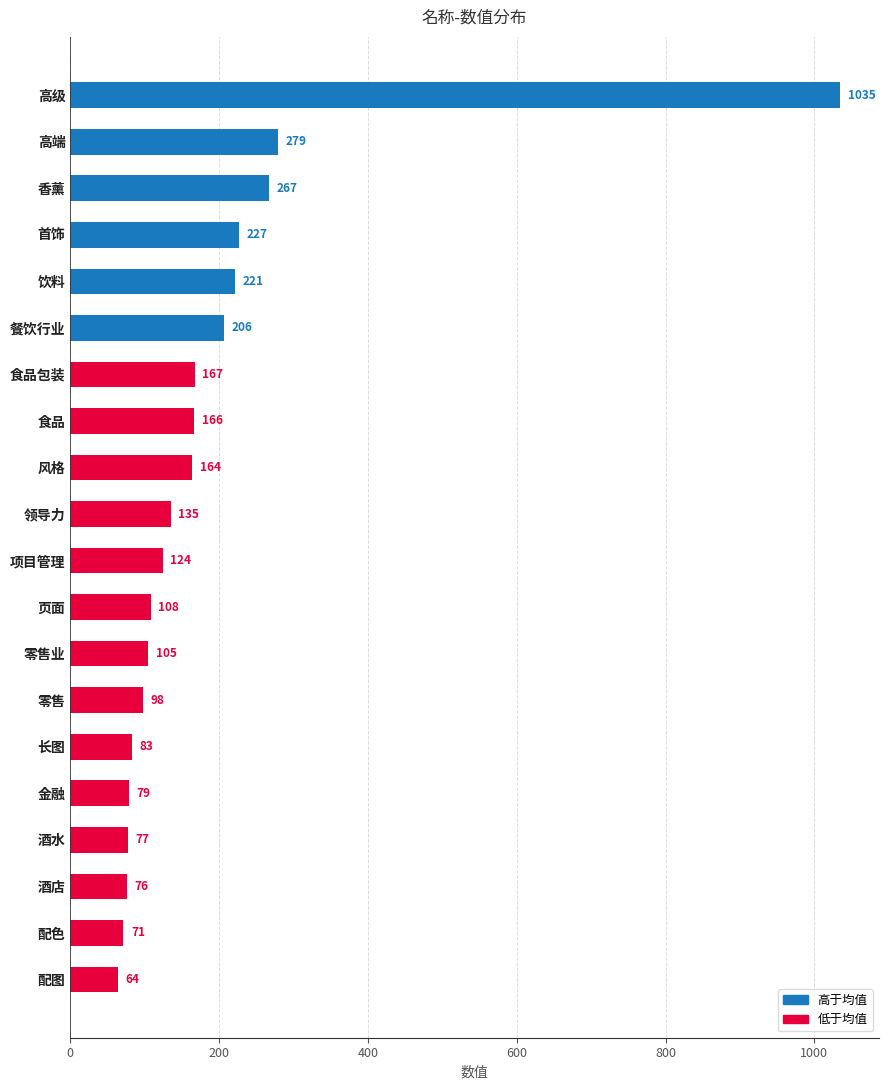

Reading bottom to top, list all the values displayed in this chart.

配图=64	配色=71	酒店=76	酒水=77	金融=79	长图=83	零售=98	零售业=105	页面=108	项目管理=124	领导力=135	风格=164	食品=166	食品包装=167	餐饮行业=206	饮料=221	首饰=227	香薰=267	高端=279	高级=1035